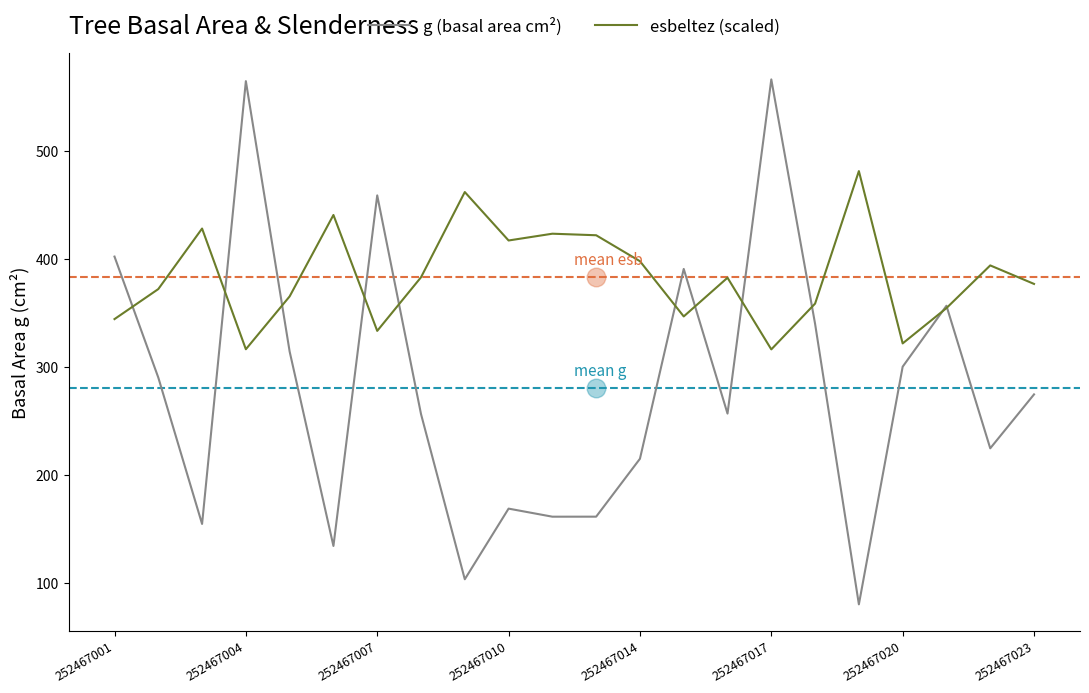

What is the maximum value for g (basal area cm²)?

566.7